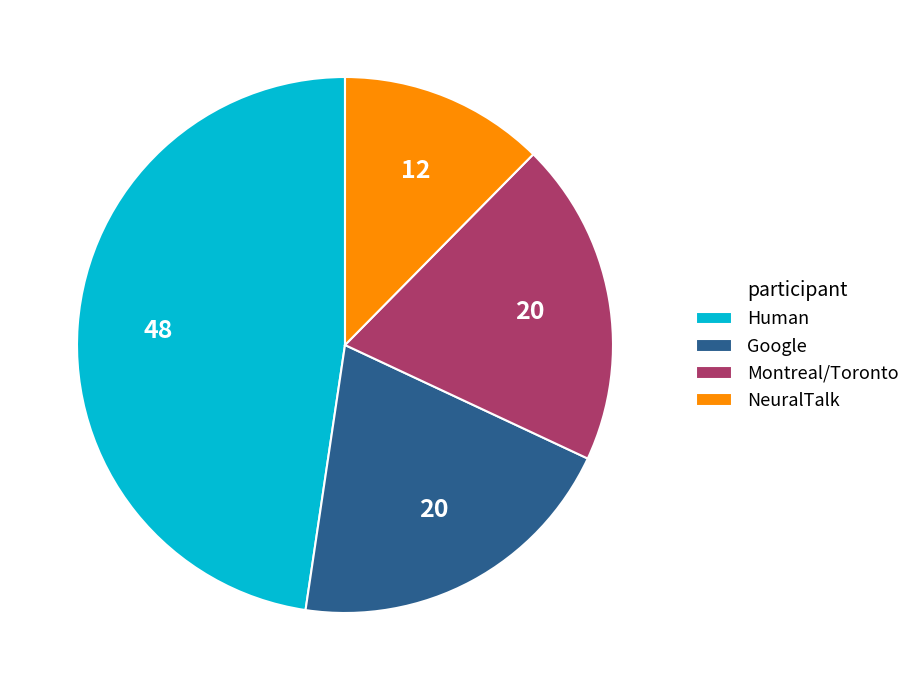

Does any single category account for the majority?

No